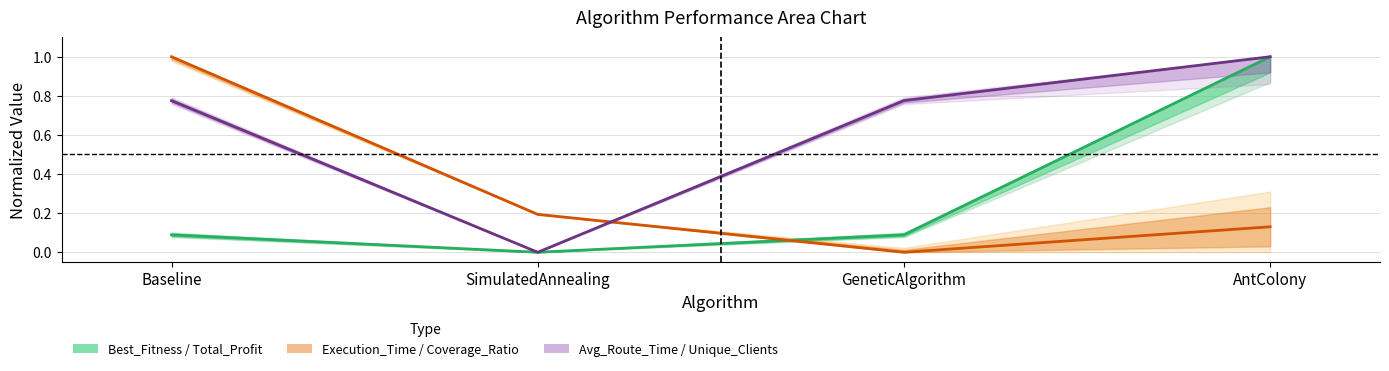

Does the chart display data point markers on the line(s)?

No